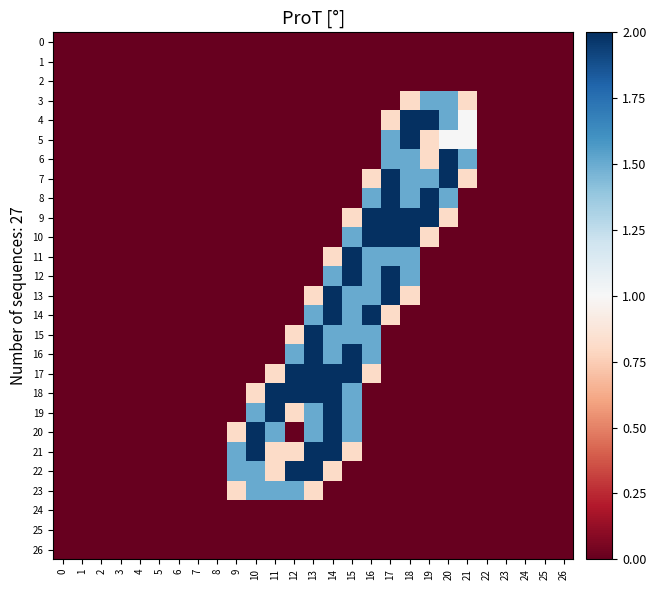

At which category is the sum across all series the highest?

14